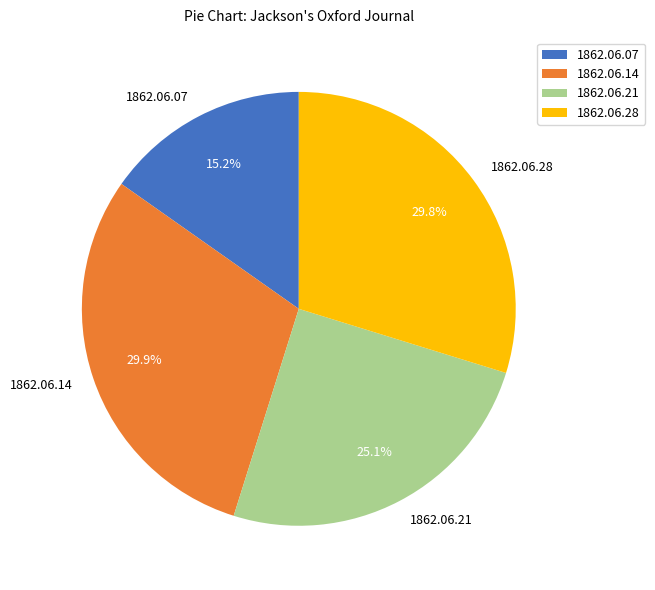

Combined, do 1862.06.07 and 1862.06.14 account for over 50%?

No